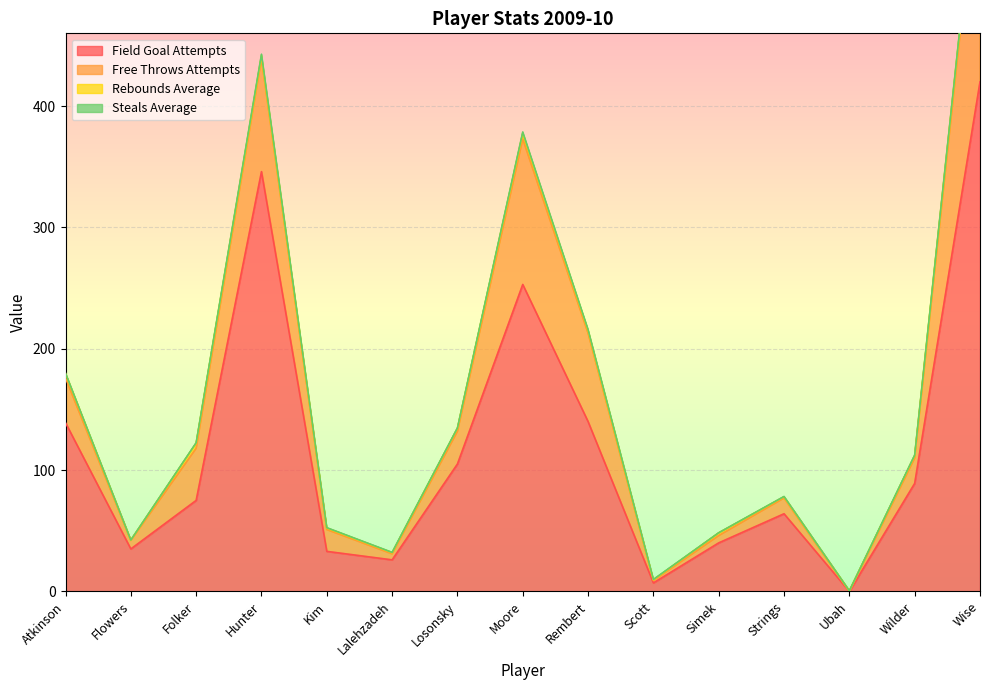

What is the value of the field_goal_attempts point at the 9th from the left?

140.0